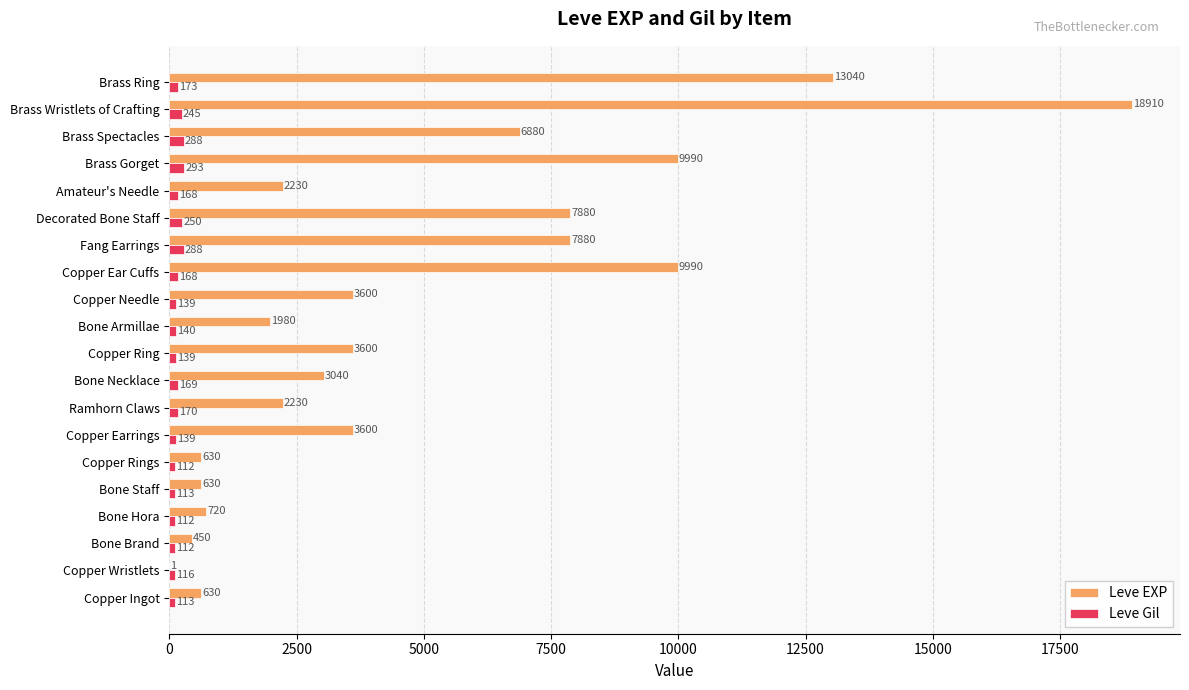

The Leve Gil series shows 112 at Copper Rings. True or false?

True